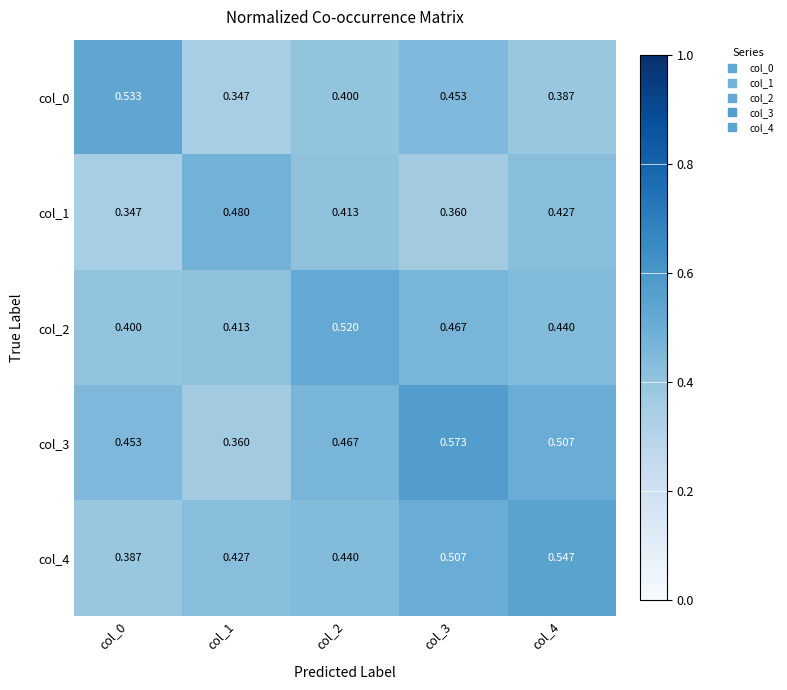

Is the value of col_1 at col_3 greater than the value of col_3 at col_2?

No